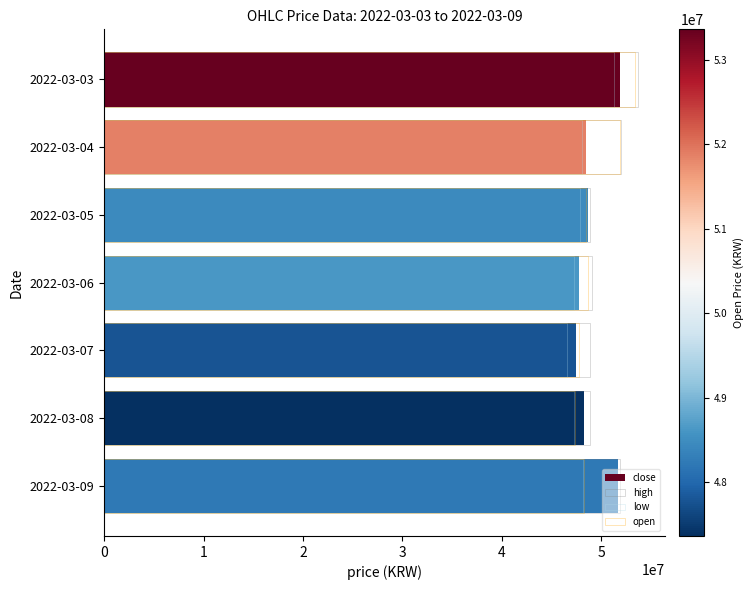

How many series are shown in this chart?

4